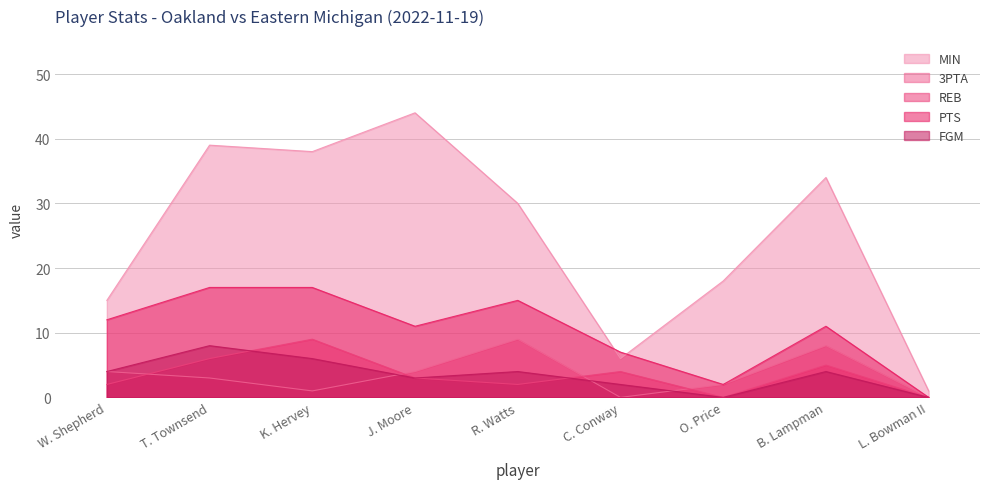

What is the average value of the FGM series?

3